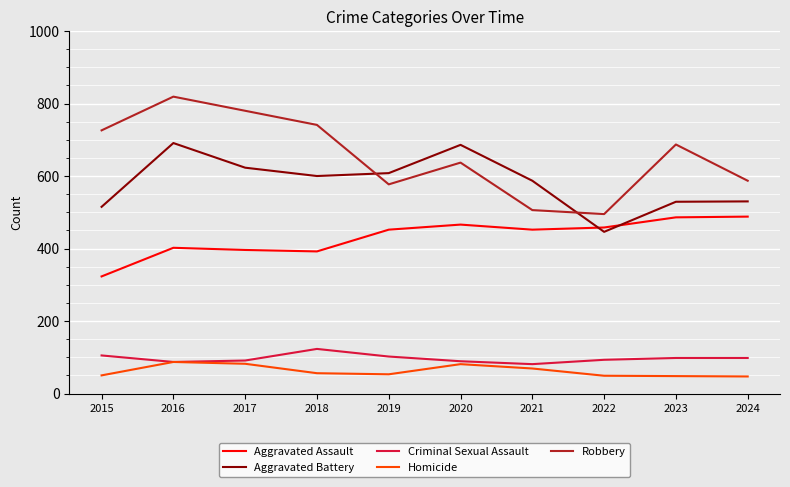

How many interior local valleys does the Aggravated Assault series have?

2